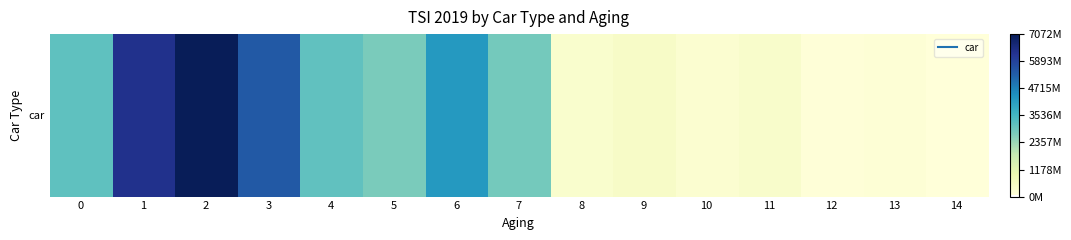

Which label corresponds to the largest value in the chart?

2